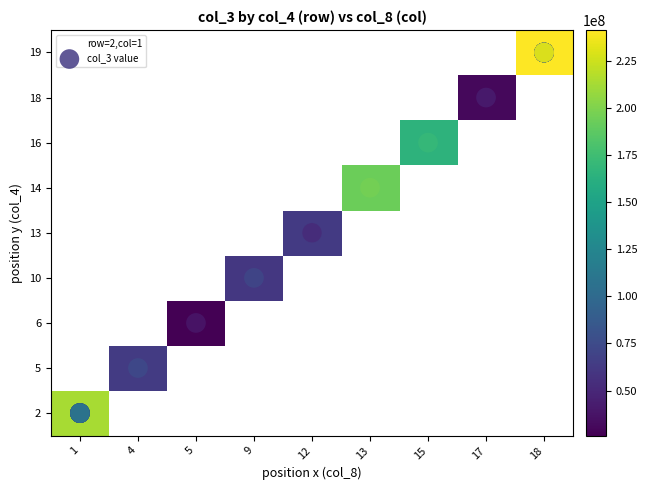

Which series has the largest range (max minus min)?

19